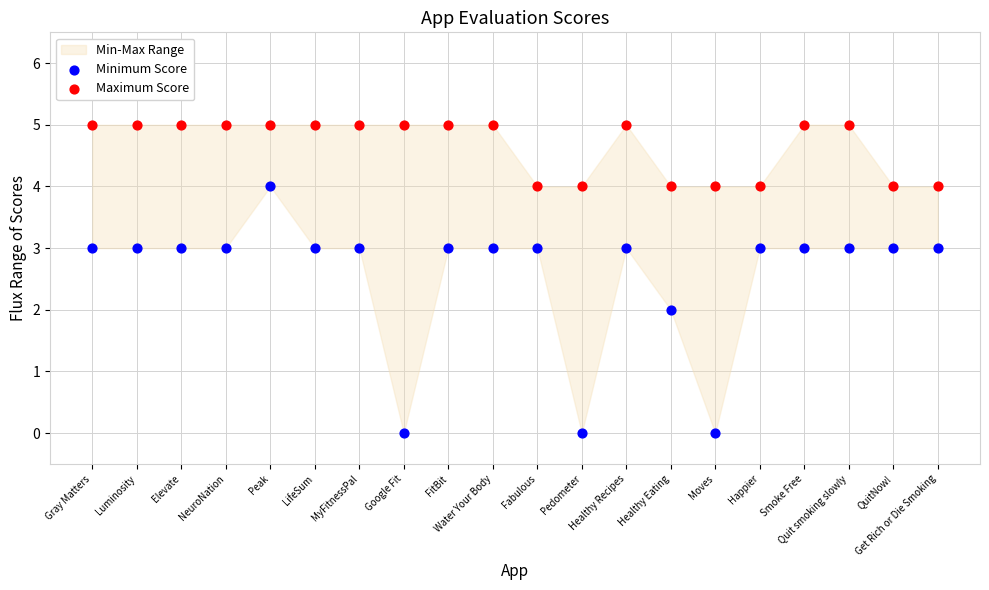

Which series reaches the minimum Y coordinate?

Minimum Score